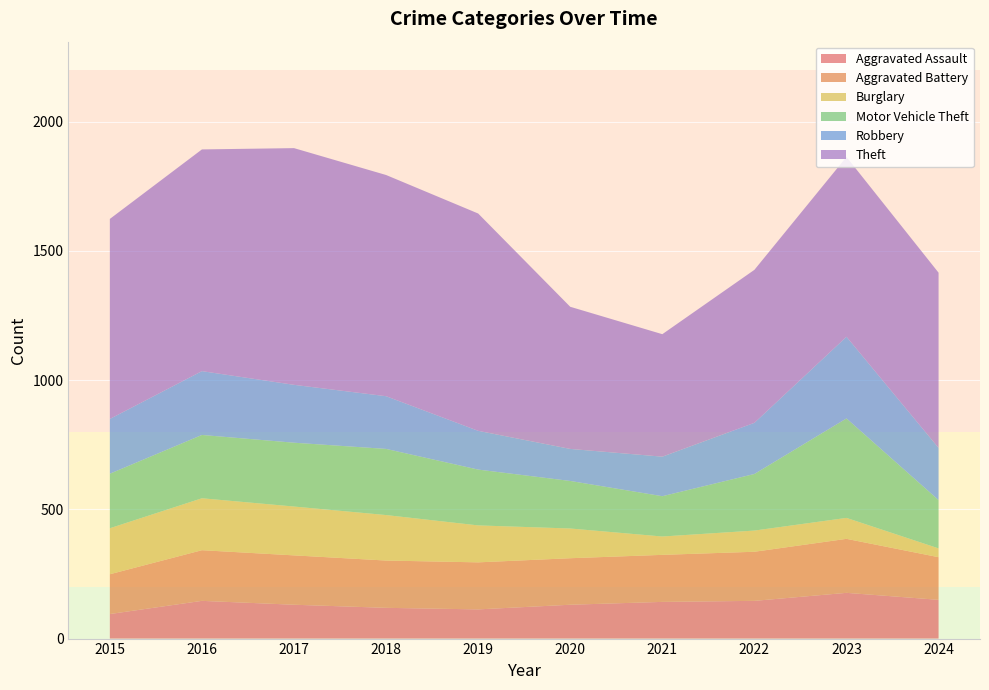

Reading right to left, extract all data points from this chart.

Aggravated Assault: 2024=150	2023=177	2022=146	2021=142	2020=131	2019=113	2018=119	2017=131	2016=146	2015=95
Aggravated Battery: 2024=165	2023=209	2022=190	2021=182	2020=180	2019=182	2018=183	2017=191	2016=196	2015=154
Burglary: 2024=34	2023=81	2022=82	2021=71	2020=115	2019=143	2018=176	2017=189	2016=201	2015=178
Motor Vehicle Theft: 2024=187	2023=385	2022=219	2021=156	2020=184	2019=216	2018=256	2017=247	2016=245	2015=211
Robbery: 2024=202	2023=316	2022=198	2021=153	2020=124	2019=150	2018=204	2017=224	2016=247	2015=212
Theft: 2024=678	2023=696	2022=592	2021=474	2020=550	2019=841	2018=856	2017=916	2016=858	2015=774